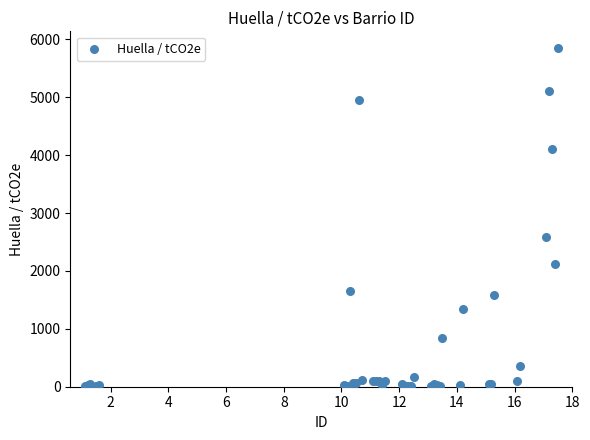

What Y value in the scatter plot is closest to 2923?

2593.6